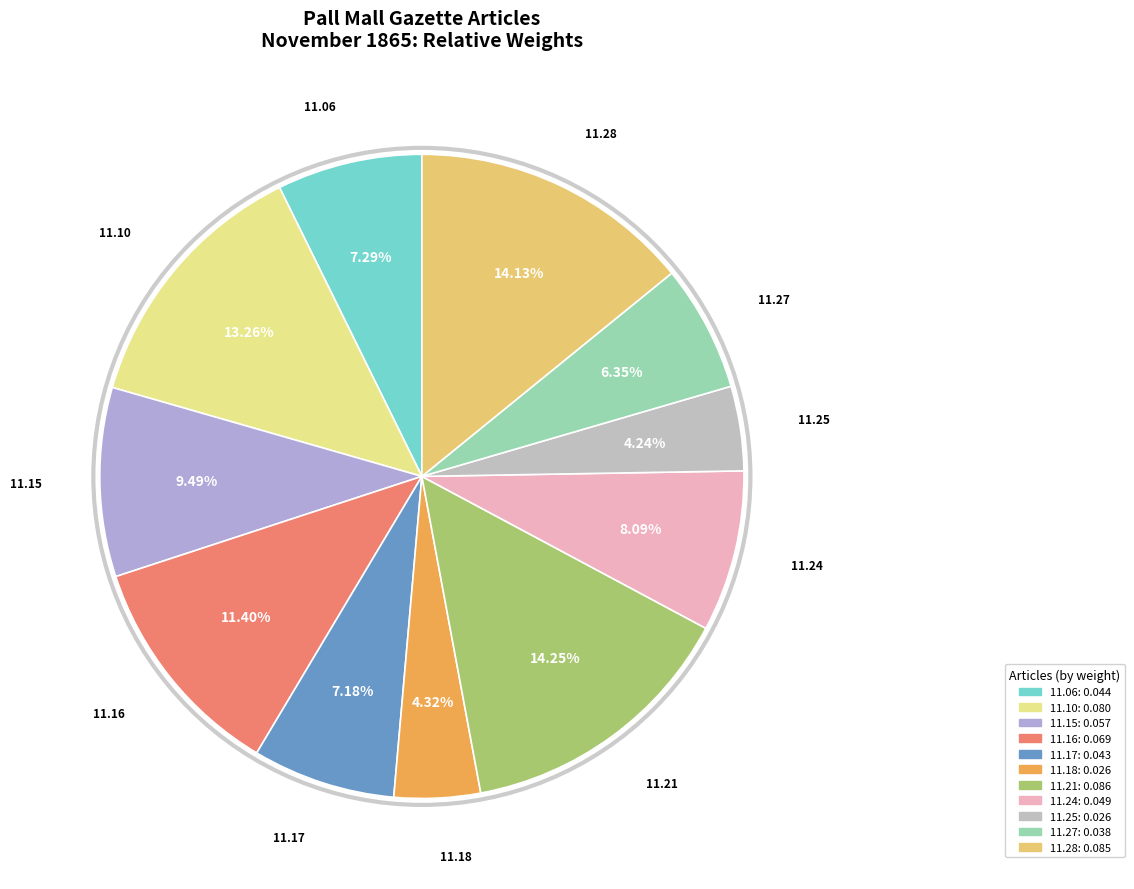

How many segments does this pie chart have?

11